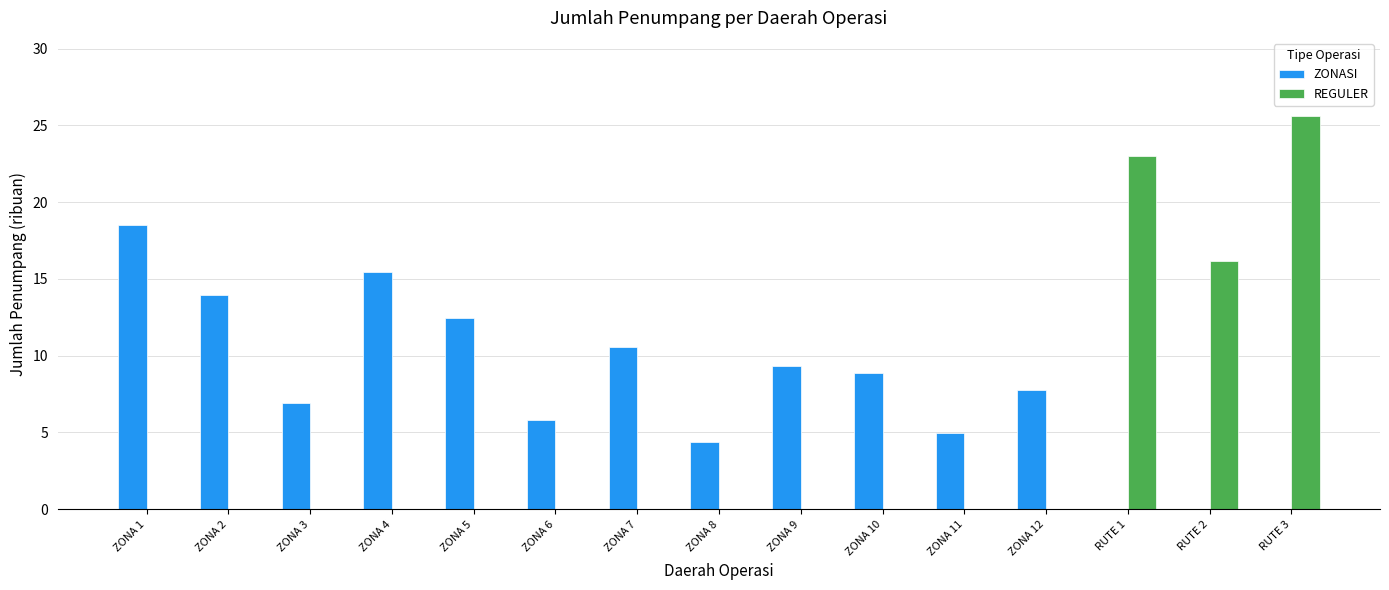

What are all the series names shown in the legend?

ZONASI, REGULER